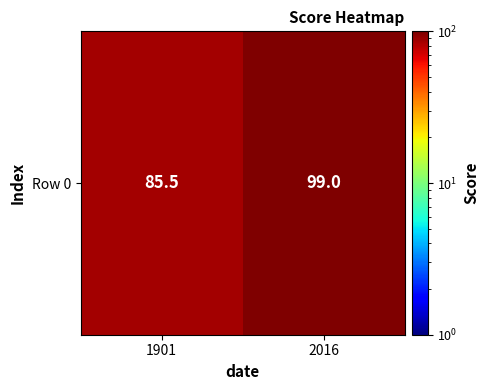

What is the greatest value displayed?

99.0